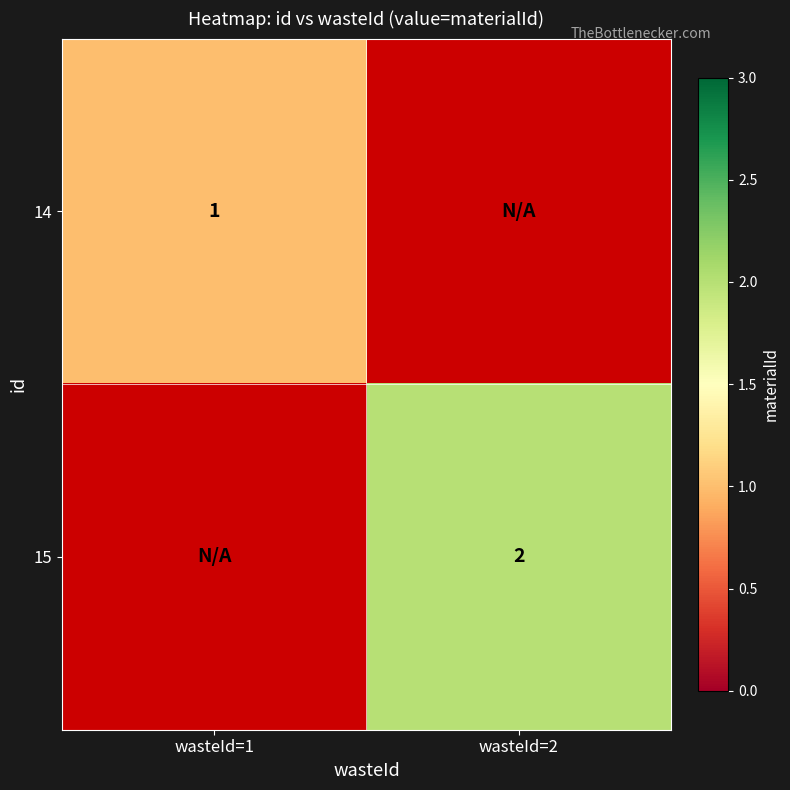

How many distinct data groups are displayed?

2